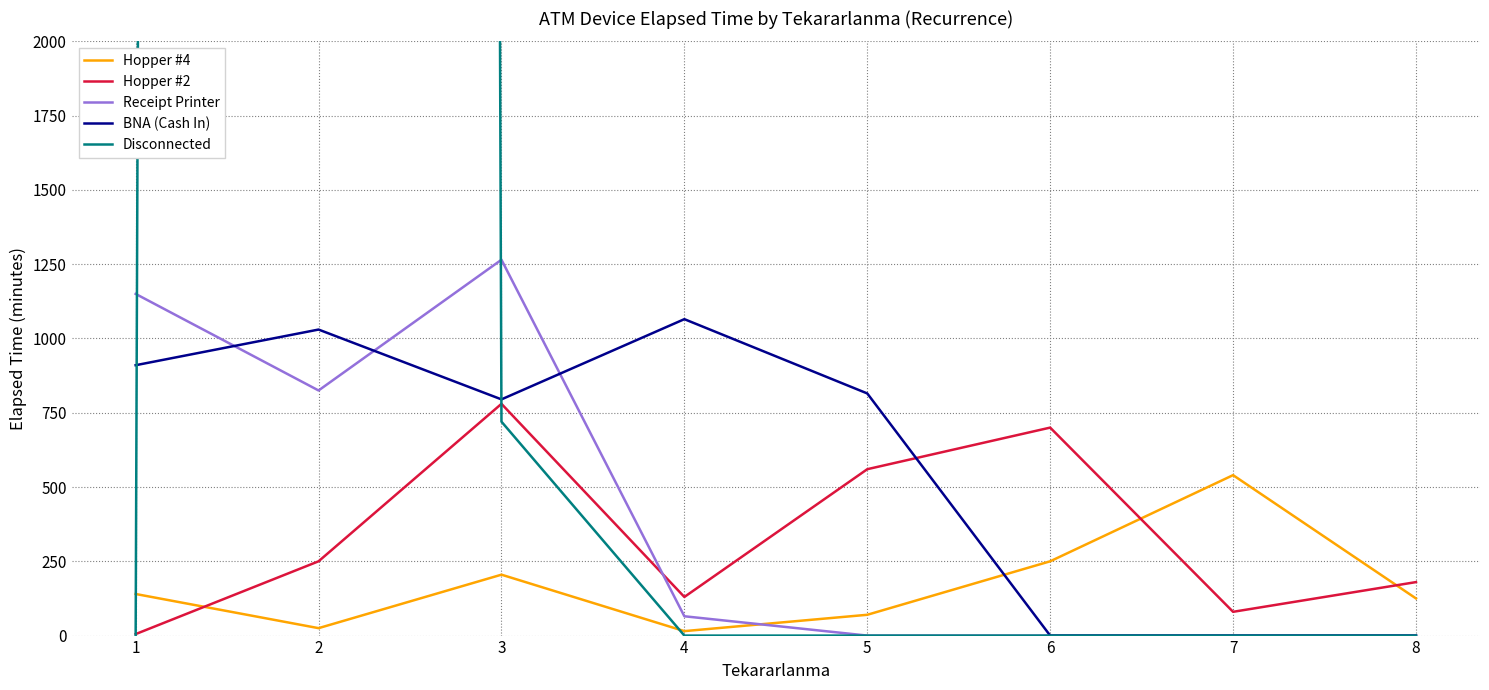

What is the sum of all BNA (Cash In) values?

4615